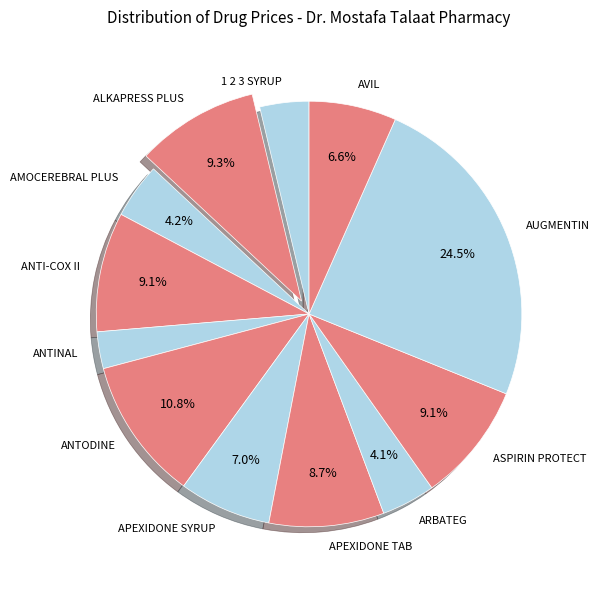

Which slice is the largest?

AUGMENTIN